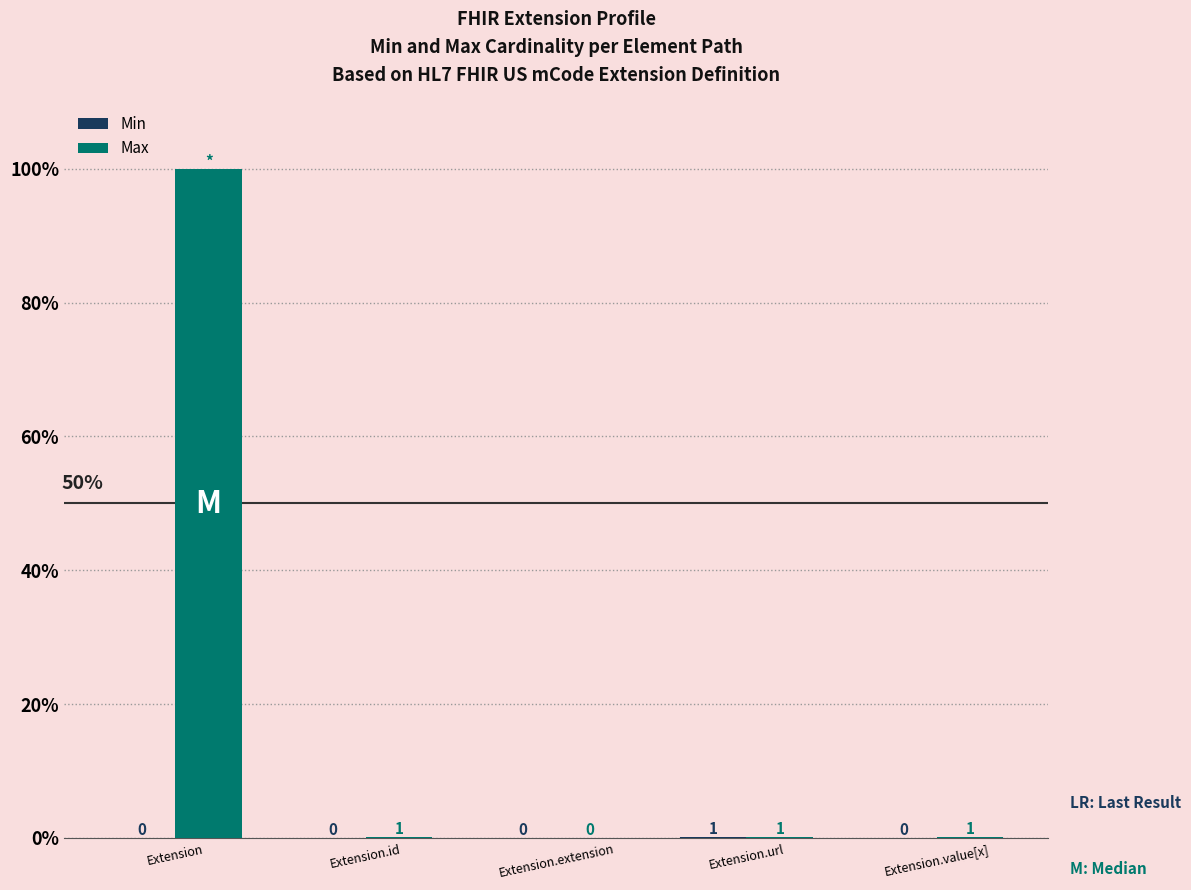

Does the chart contain stacked bars?

No